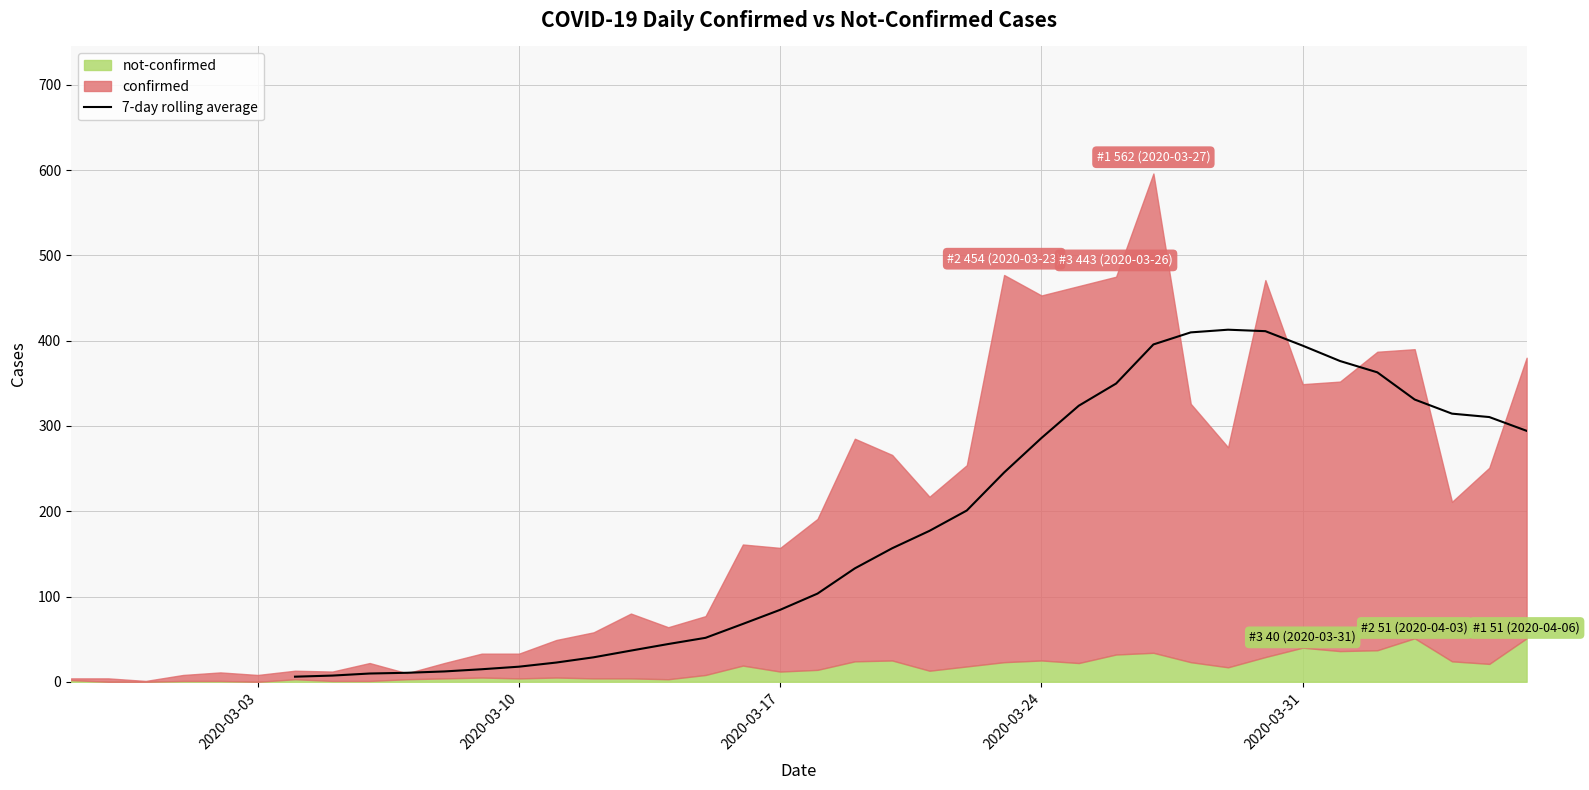

True or false: there are more than 2 points higher than both neighbors.

False